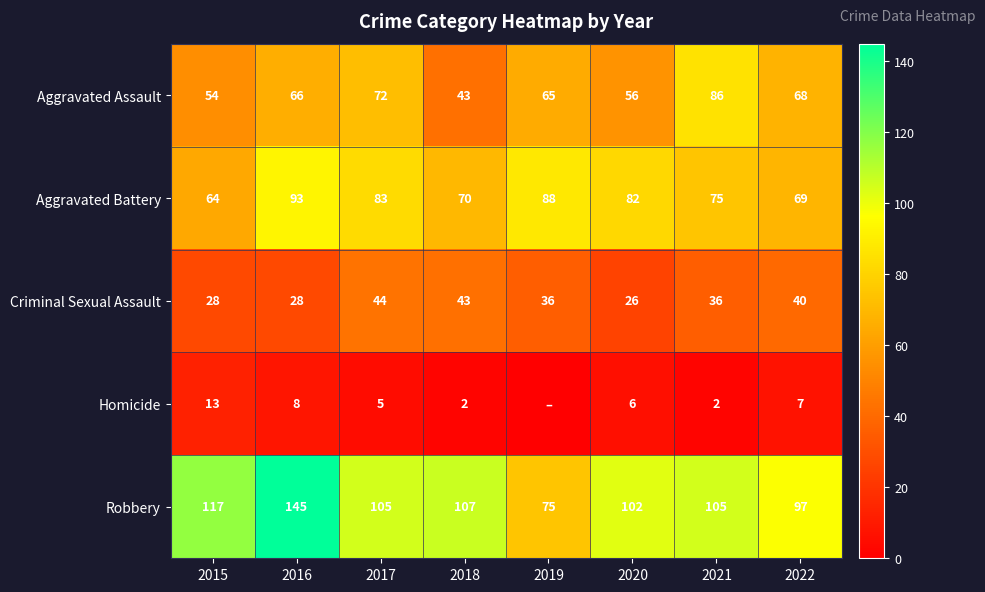

At how many categories does at least one series exceed 39?

8